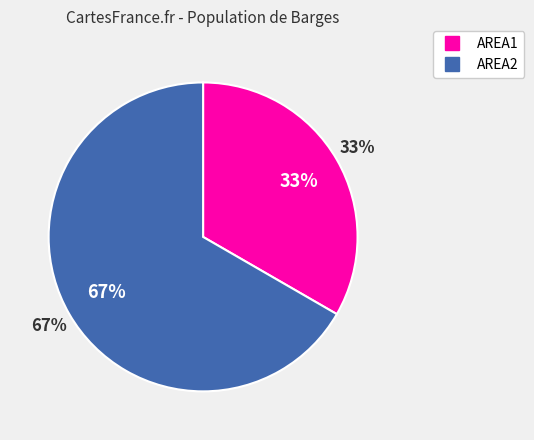

Is there any slice that represents more than half of the pie?

Yes